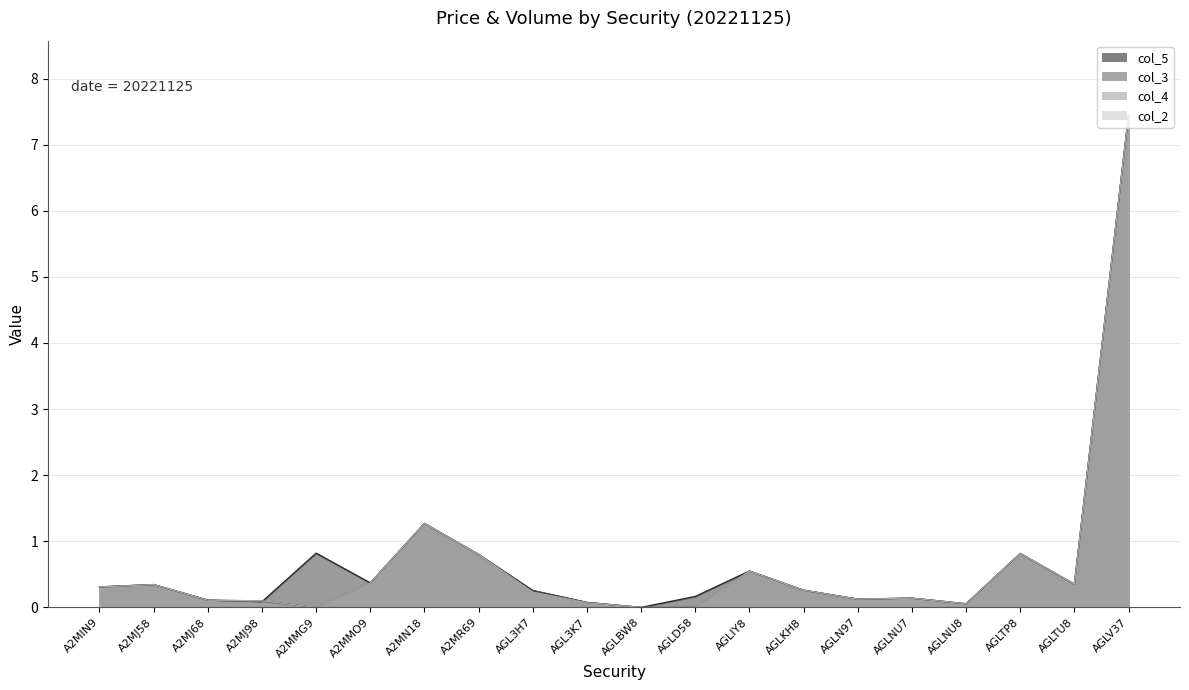

What is the difference between the second highest and minimum values in the col_4 series?

1.3